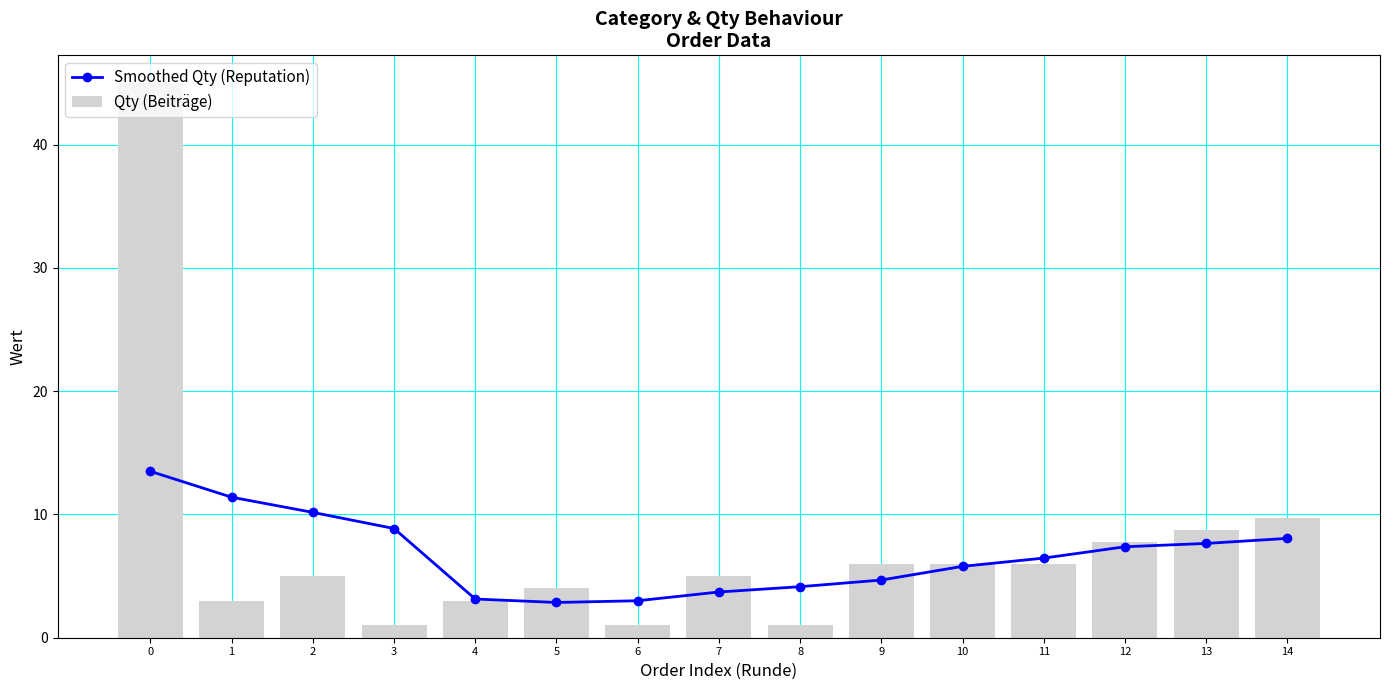

What is the total value across all series at 3?

9.9